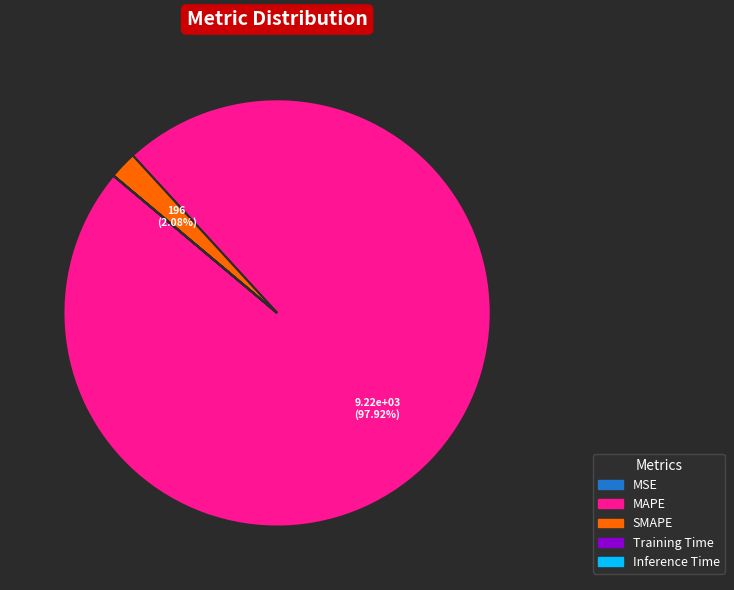

Which slice is the largest?

MAPE